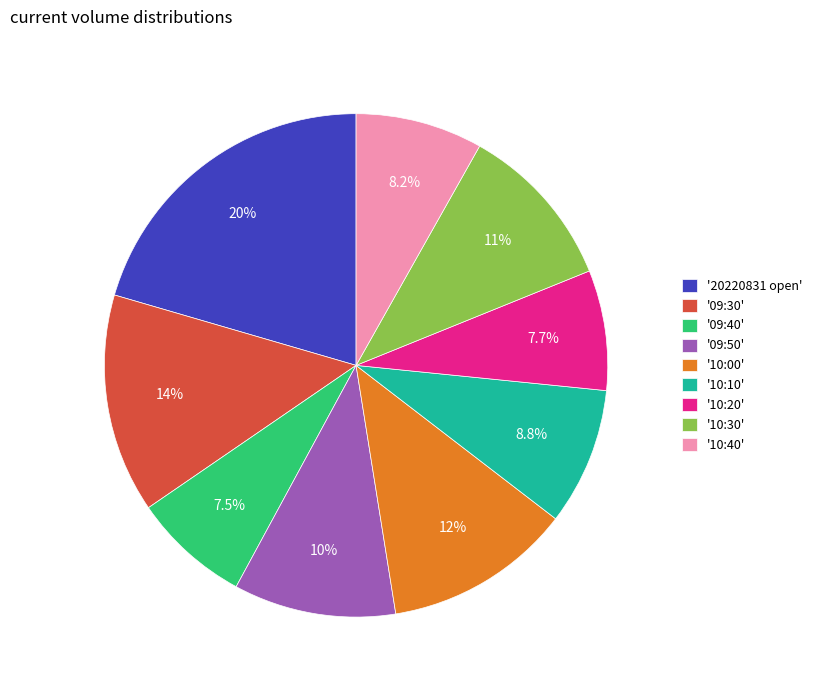

To the nearest percent, what is the difference between the largest and smallest slice percentages?

13%